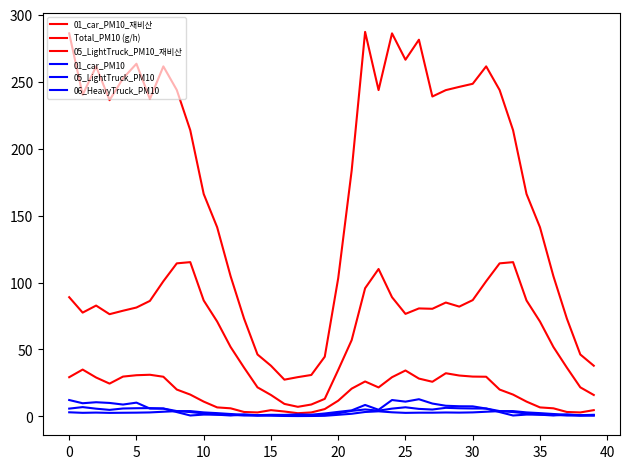

How many lines are shown in the chart?

6